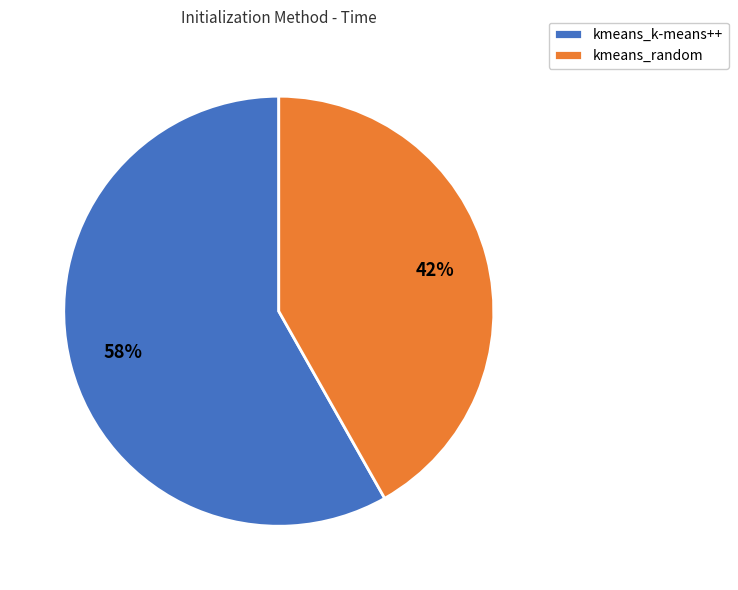

How many slices are in this pie chart?

2